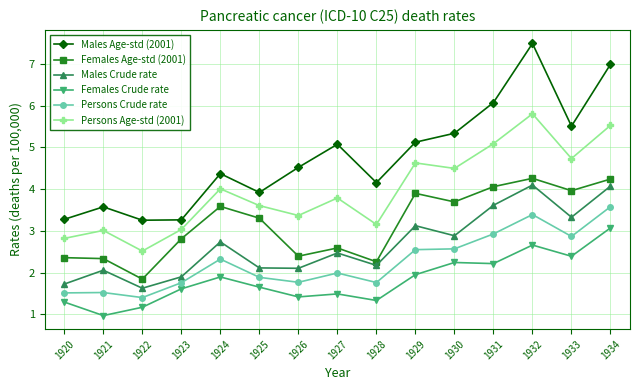

At which label does Males Age-std (2001) reach its peak?

1932